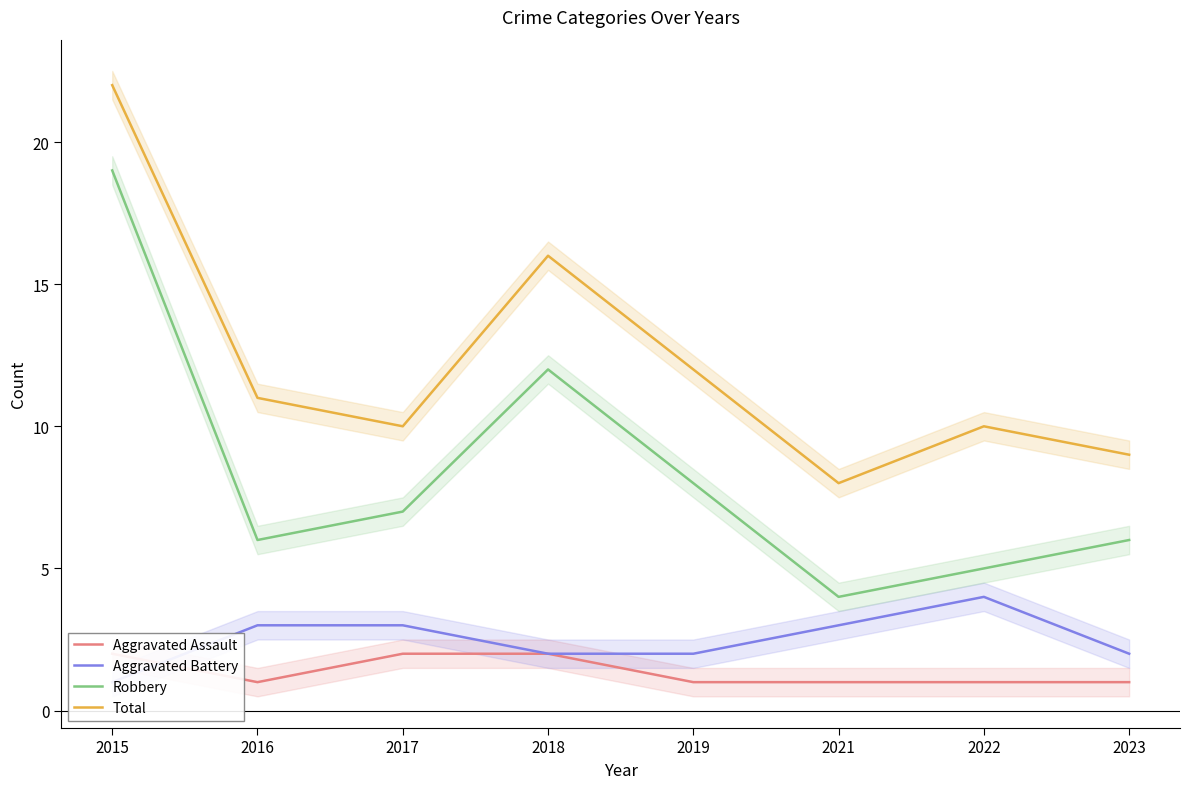

True or false: Aggravated Assault and Robbery cross at least once.

False